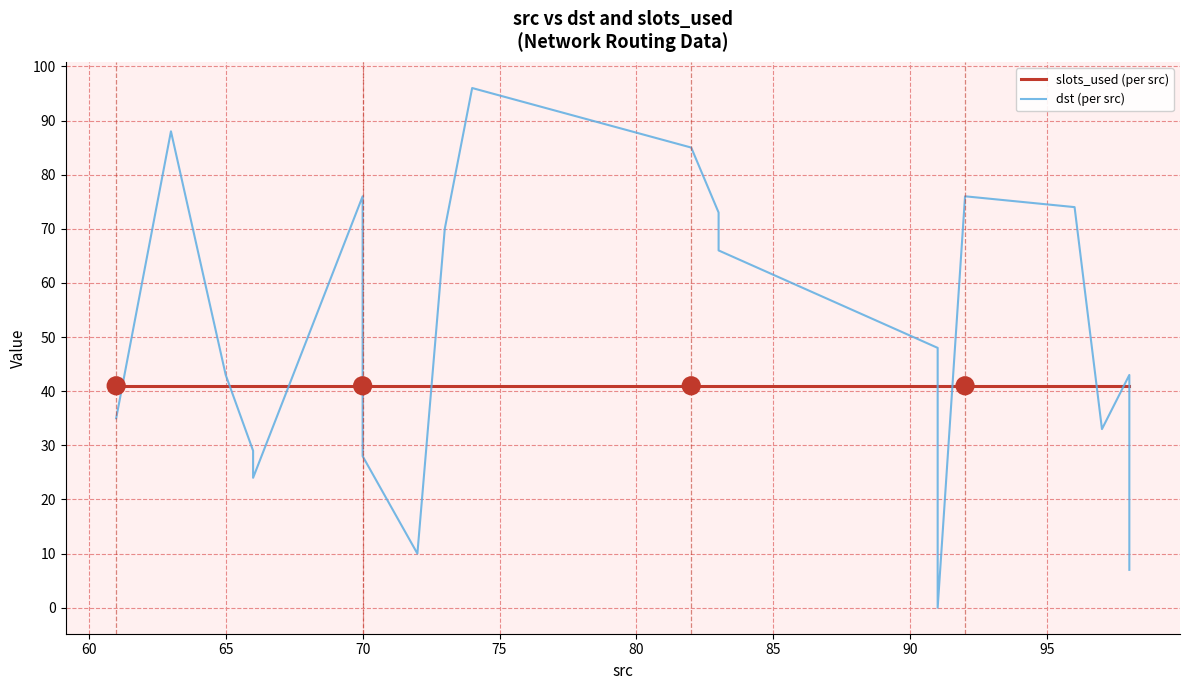

Reading left to right, list all the values displayed in this chart.

slots_used (per src): 41	41	41	41	41	41	41	41	41	41	41	41	41	41	41	41	41	41	41	41
dst (per src): 35	88	43	29	24	76	28	10	70	96	85	73	66	48	0	76	74	33	43	7